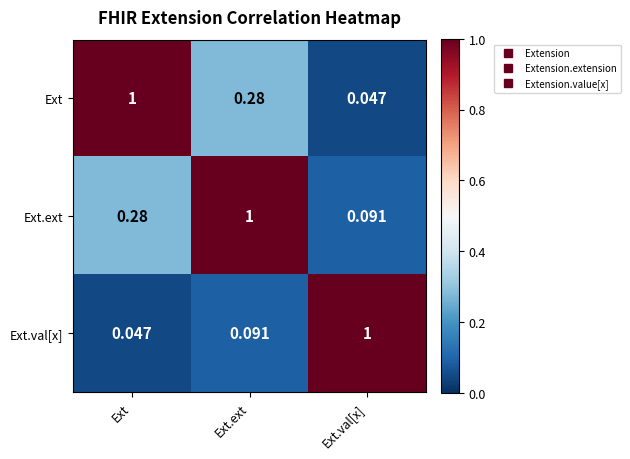

At which label is Ext.val[x] closest to 0?

Ext